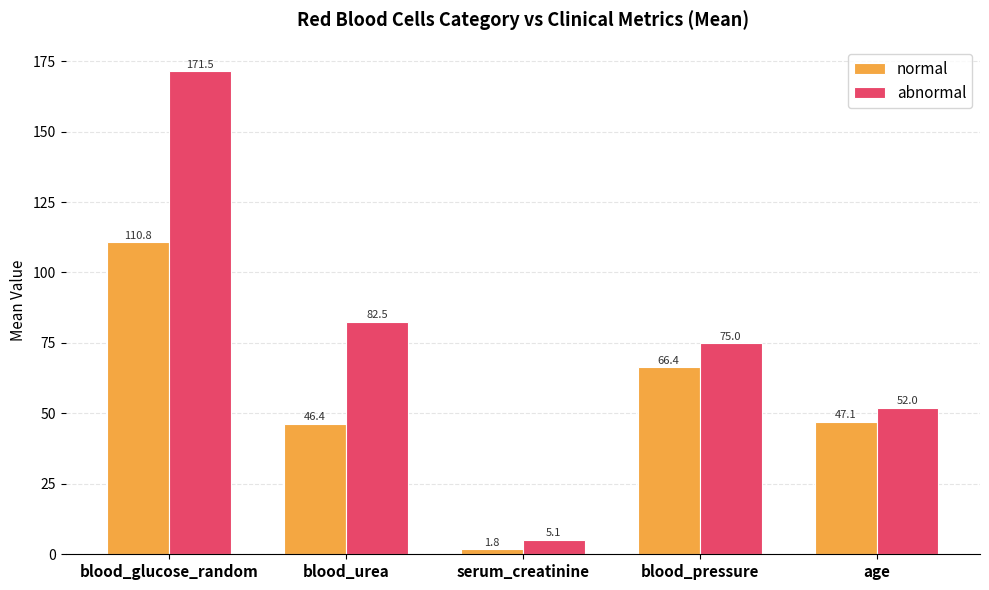

What is the total value across all series at blood_pressure?

141.4